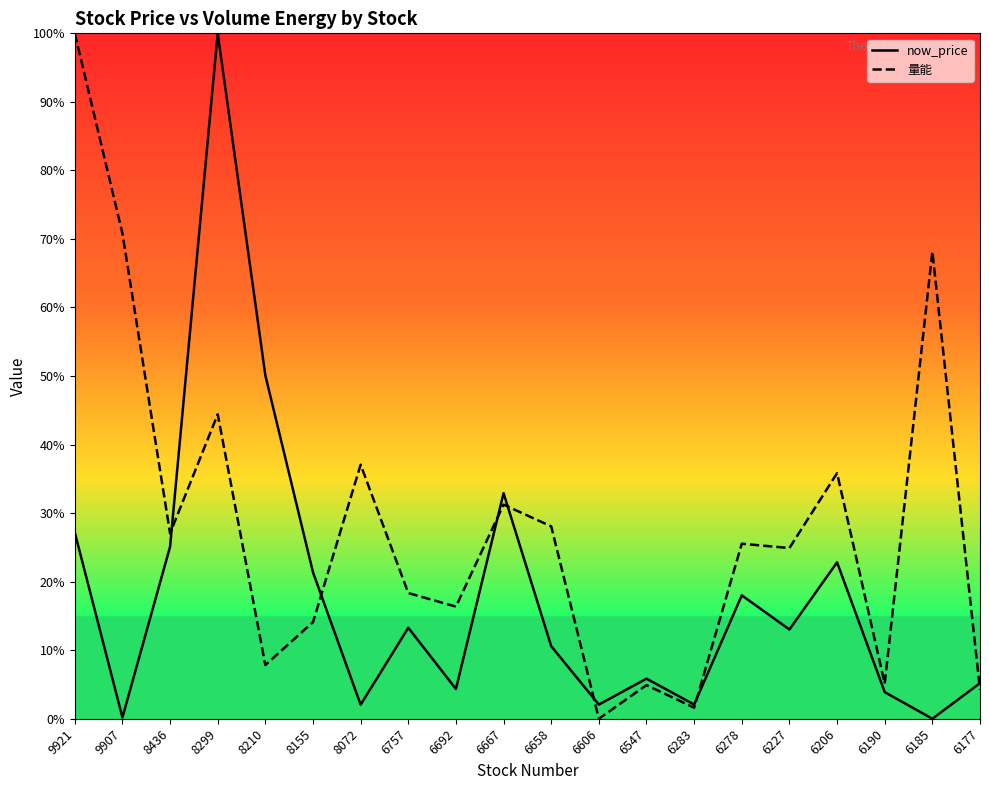

Reading left to right, transcribe all the data shown in this chart.

now_price: 27.2	0.2	25.1	100.0	50.1	21.4	2.0	13.3	4.3	32.9	10.6	2.1	5.8	2.1	18.0	13.0	22.8	3.9	0.0	5.2
量能: 100.0	70.8	27.1	44.4	7.8	14.1	37.1	18.3	16.4	31.2	28.1	0.0	4.9	1.6	25.5	24.9	35.8	5.1	68.2	4.2